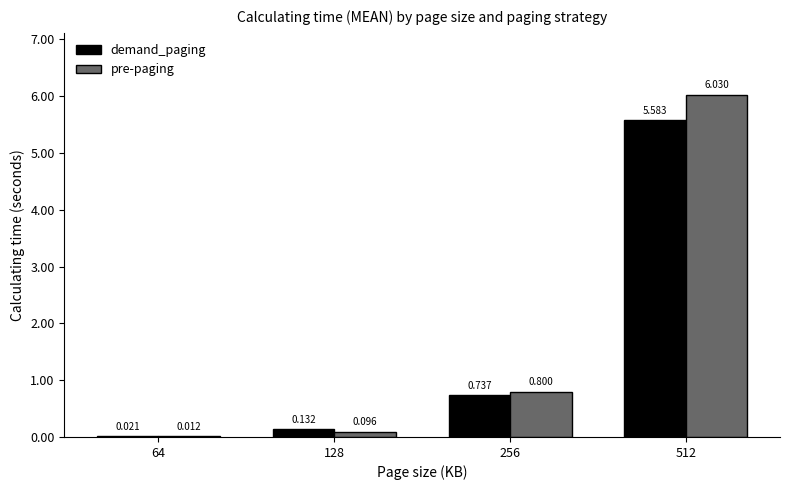

Which series has the largest total across all categories?

pre-paging